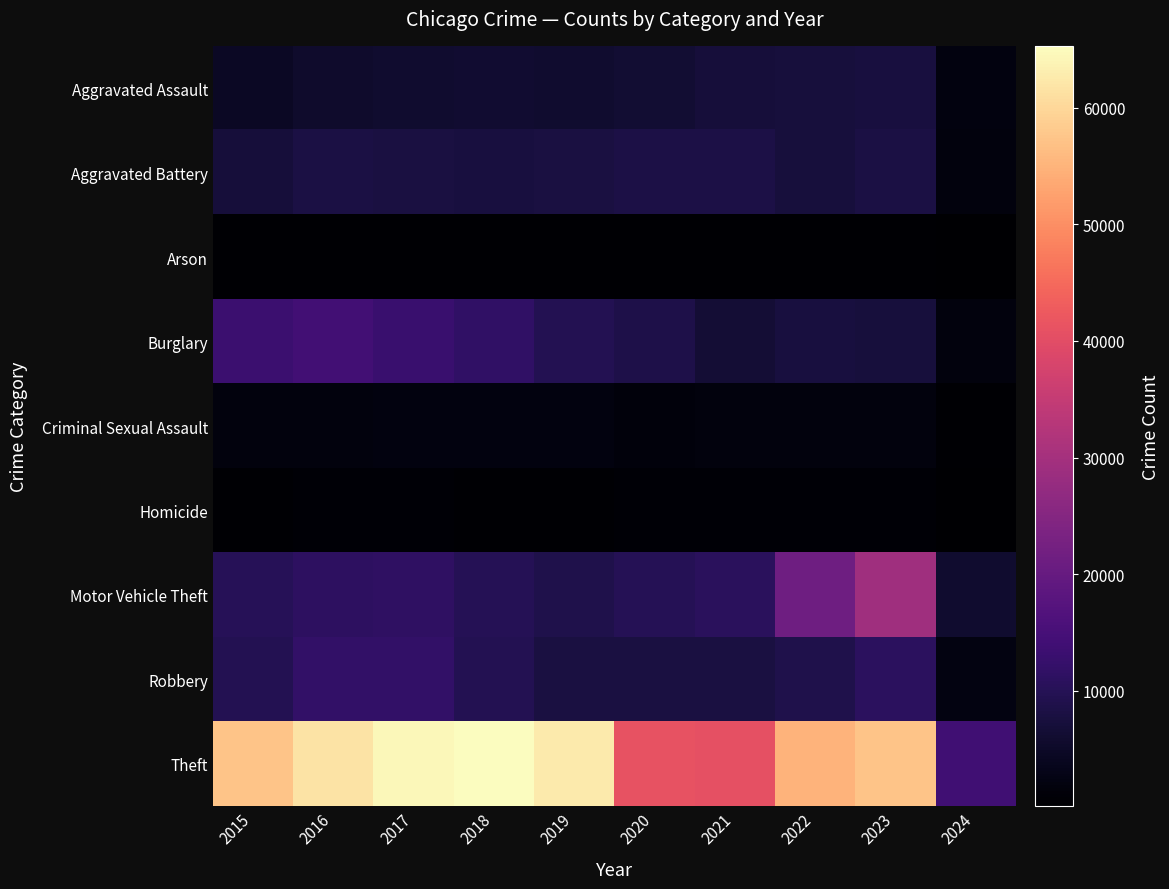

Which label corresponds to the smallest value in the chart?

2024